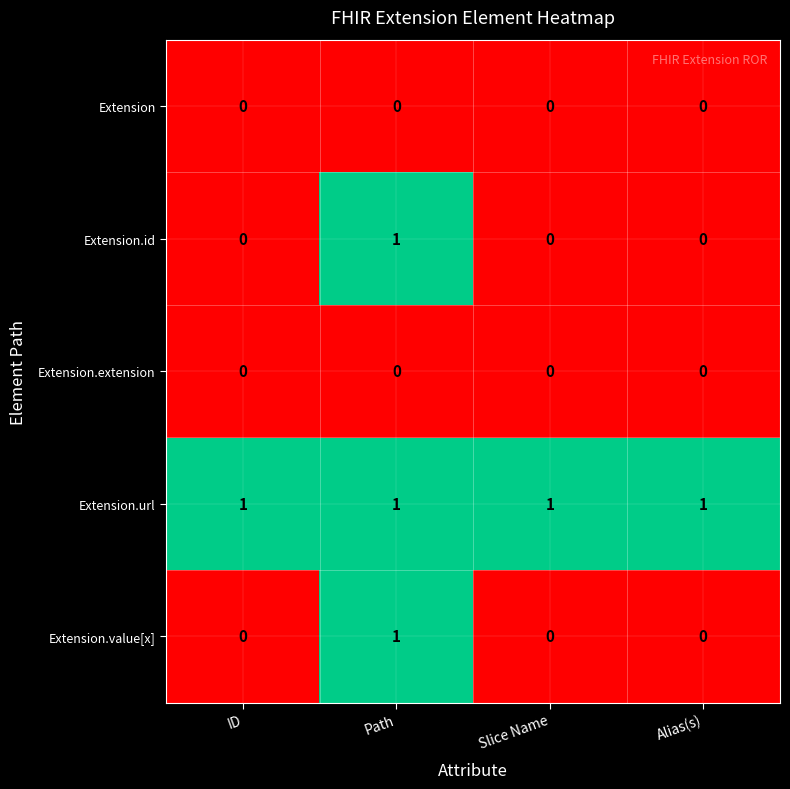

Count the Extension.id values in the range 0 to 1.

4